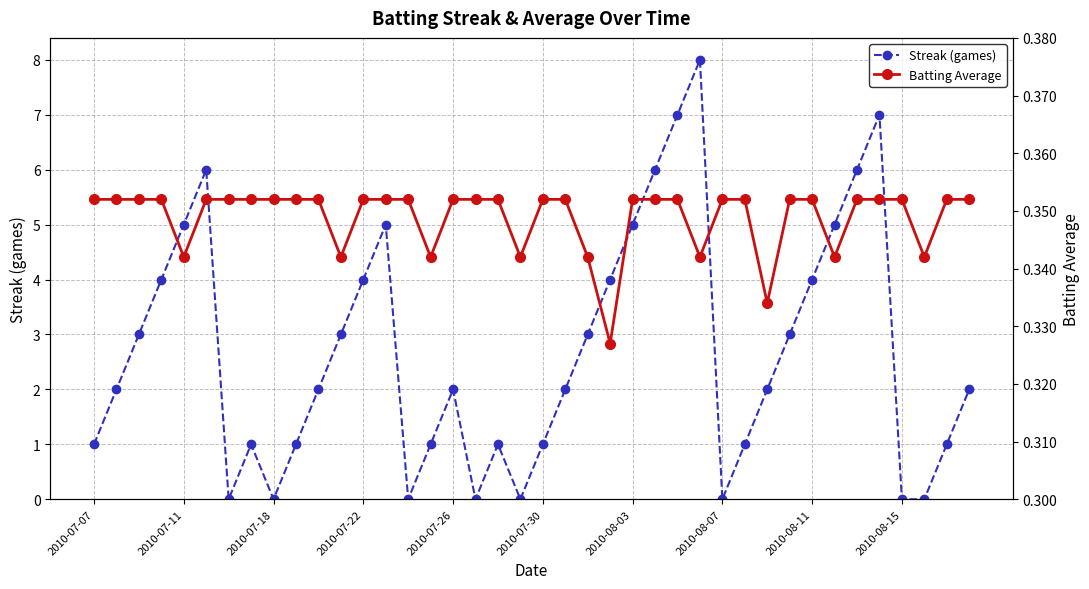

Which series changed the most between 2010-07-07 and 2010-08-15?

Streak (games)